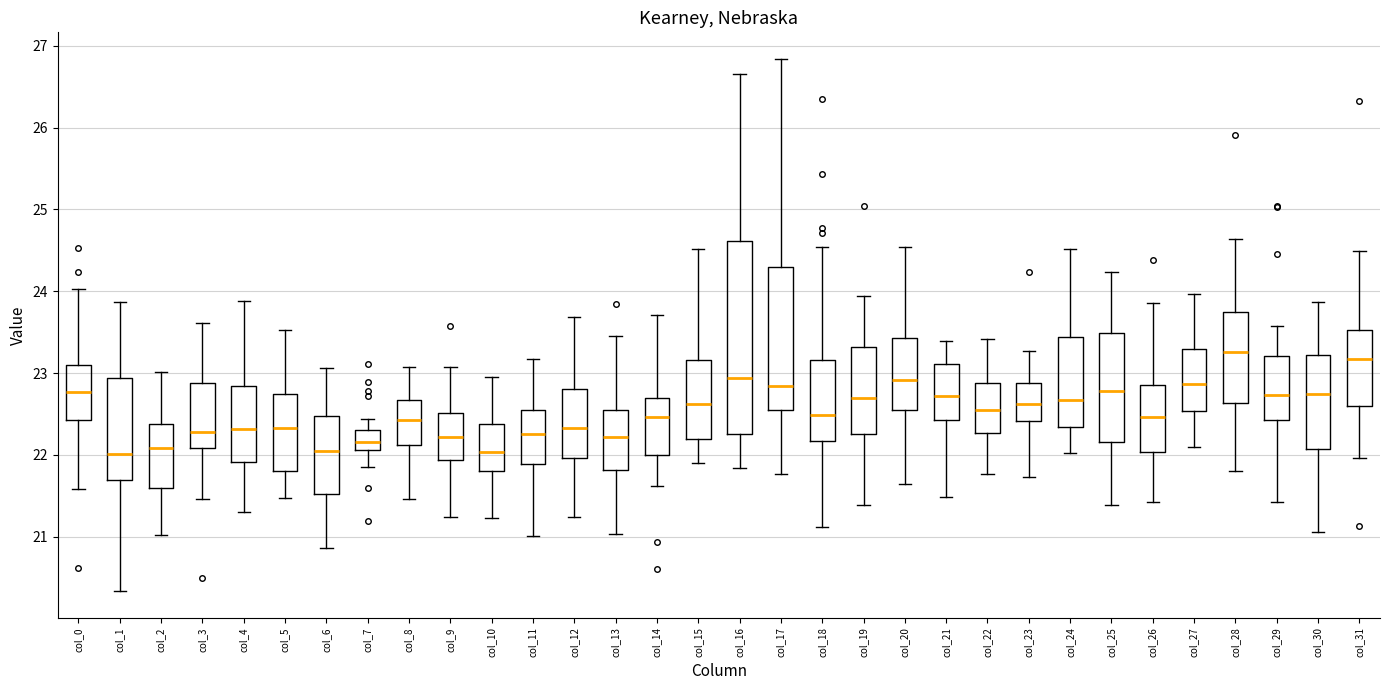

Which box is the tallest, from its lower edge to its upper edge?

col_16